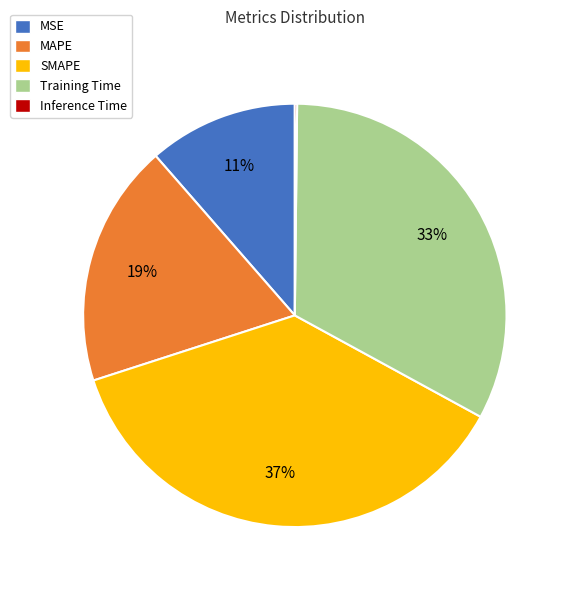

Combined, do MAPE and MSE account for over 50%?

No